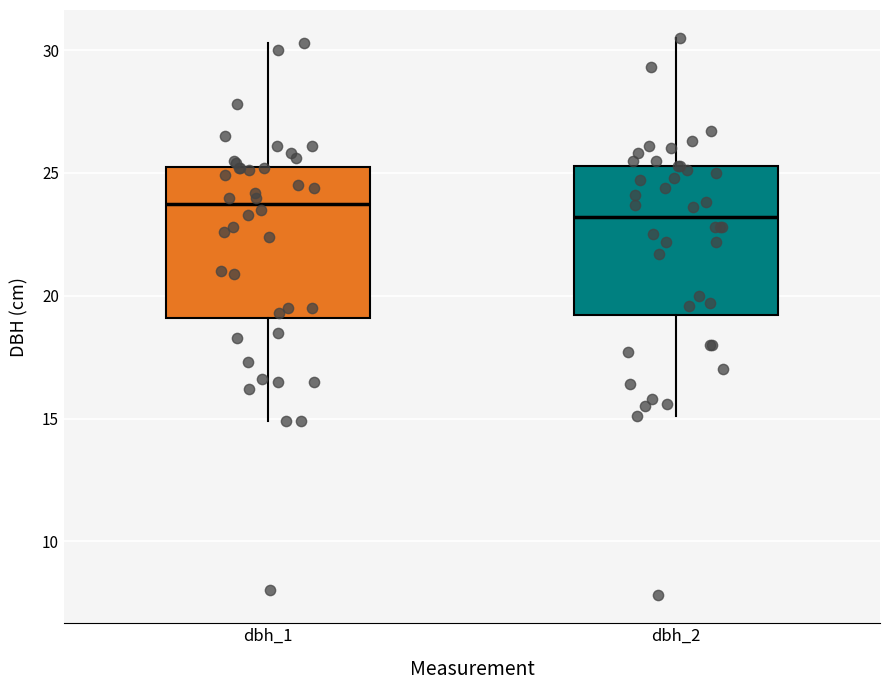

Reading left to right, transcribe this box plot: for each box, give where its median line is, the range the box spans, and where its two whiskers end, as read against the y-axis. The values are not printed on the chart, so give them approximately, as read against the axis.

dbh_1: median 24.0, box 19.0 to 25.5, whiskers 15.0 to 30.5
dbh_2: median 23.0, box 19.0 to 25.5, whiskers 15.0 to 30.5